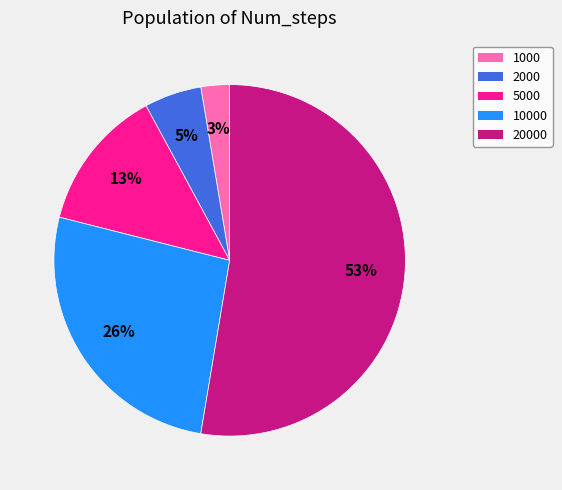

Between 5000 and 20000, which is larger?

20000